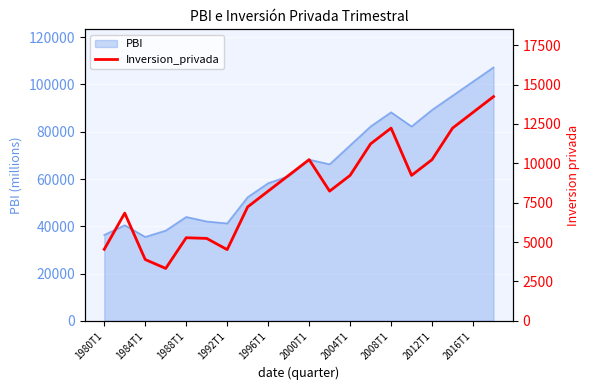

The value of PBI at 2012T1 is 34262.9. True or false?

False